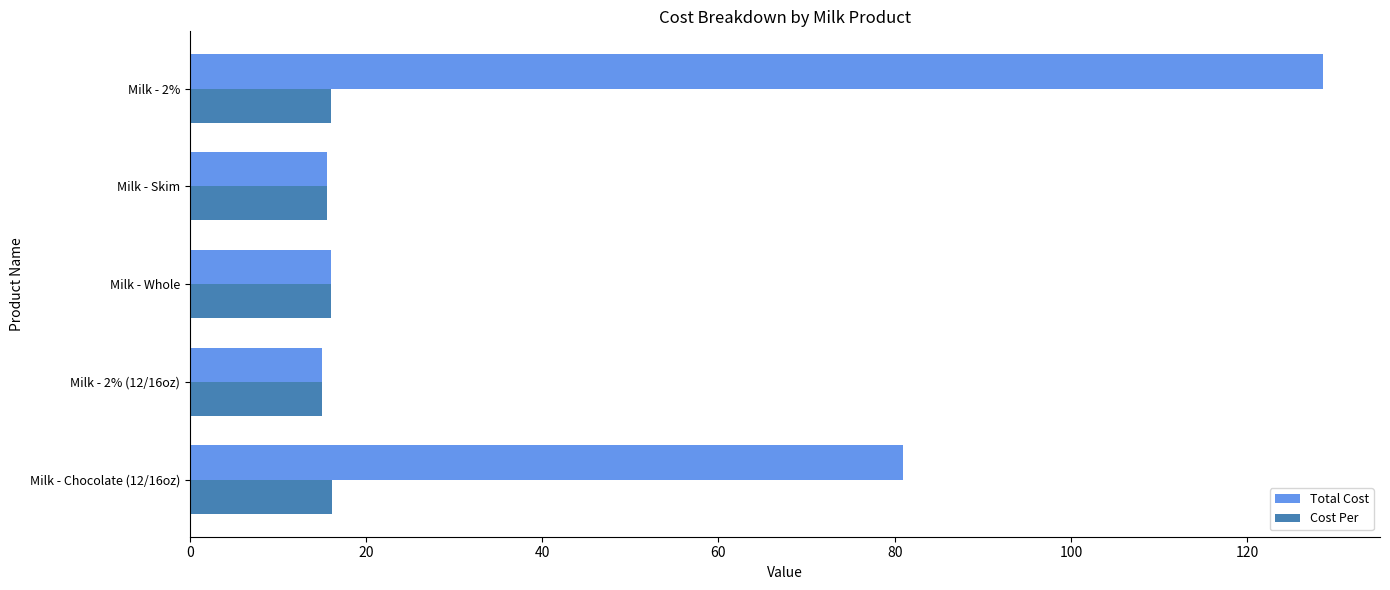

At which label does Total Cost reach its peak?

Milk - 2%